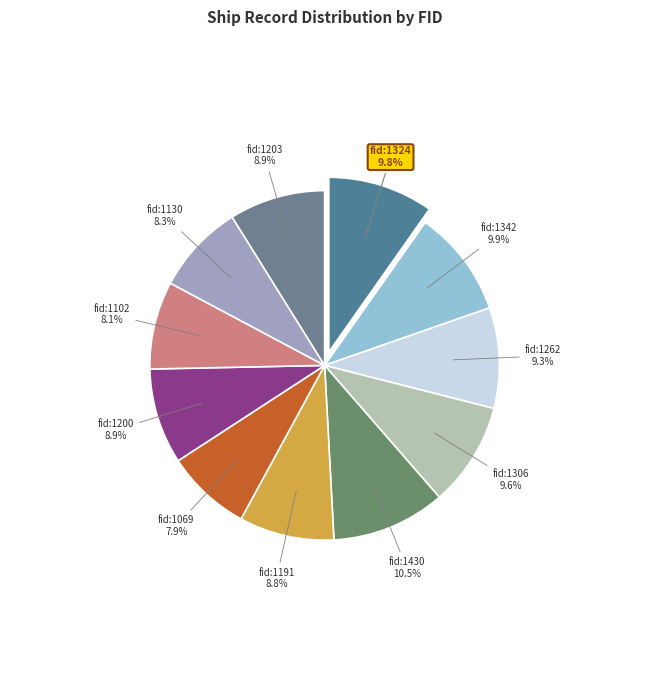

Is there a majority slice in this chart?

No